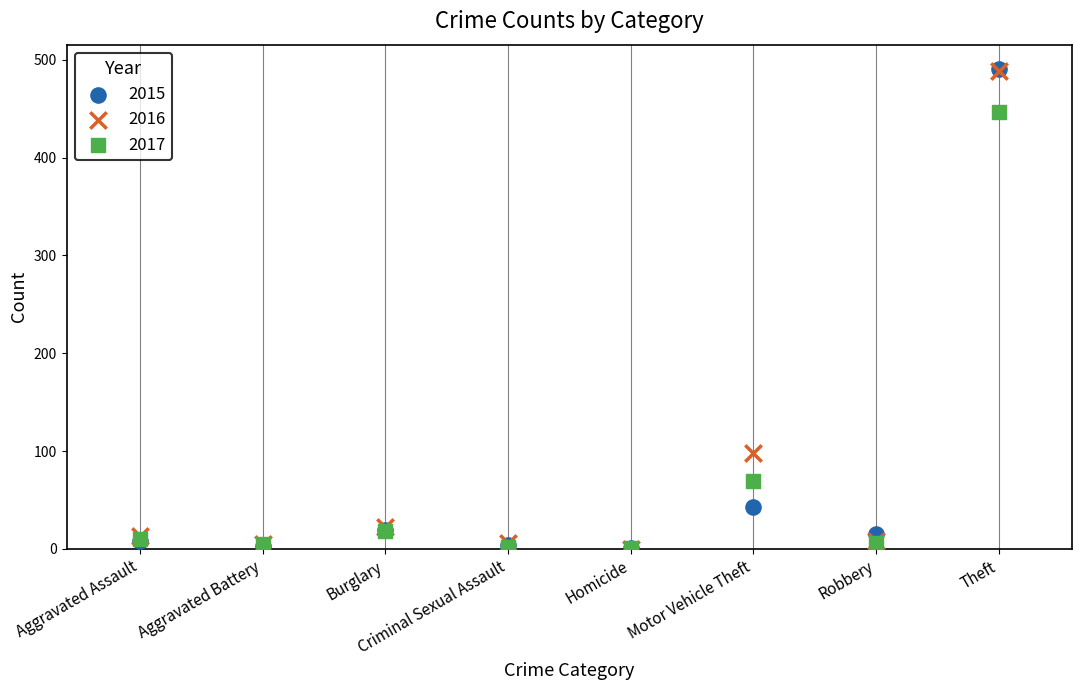

Across all series, what Y value is closest to 245?

98